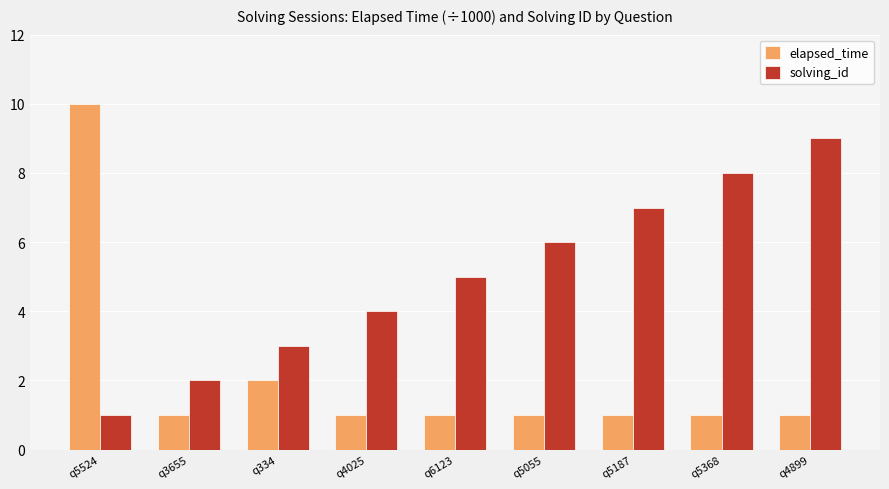

What is the value of the solving_id bar at the 1st from the left?

1